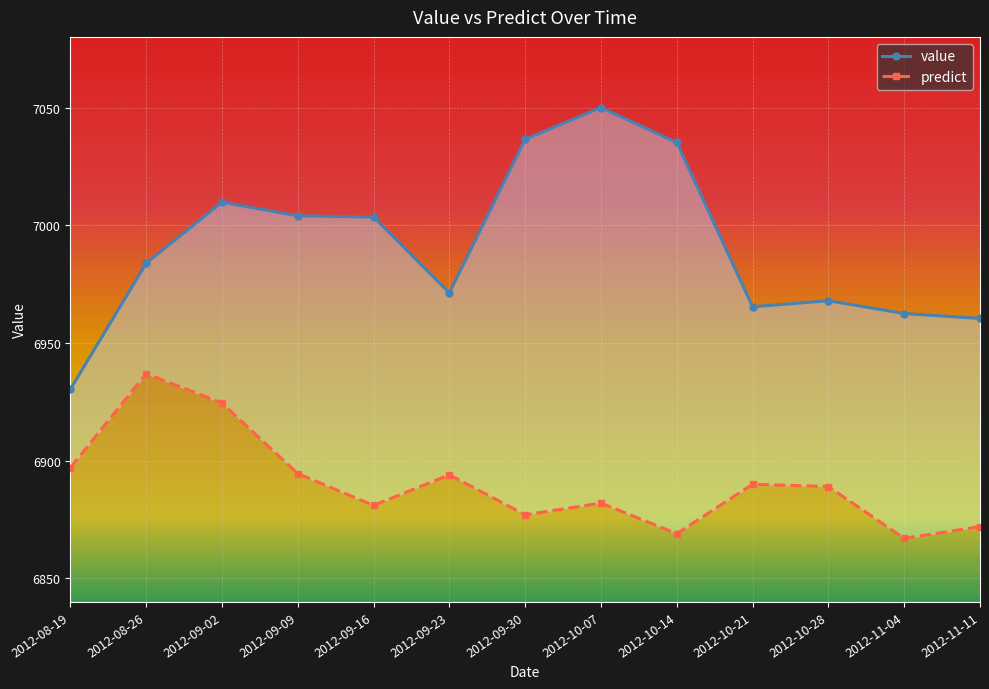

True or false: value has more than 1 points higher than both neighbors.

True